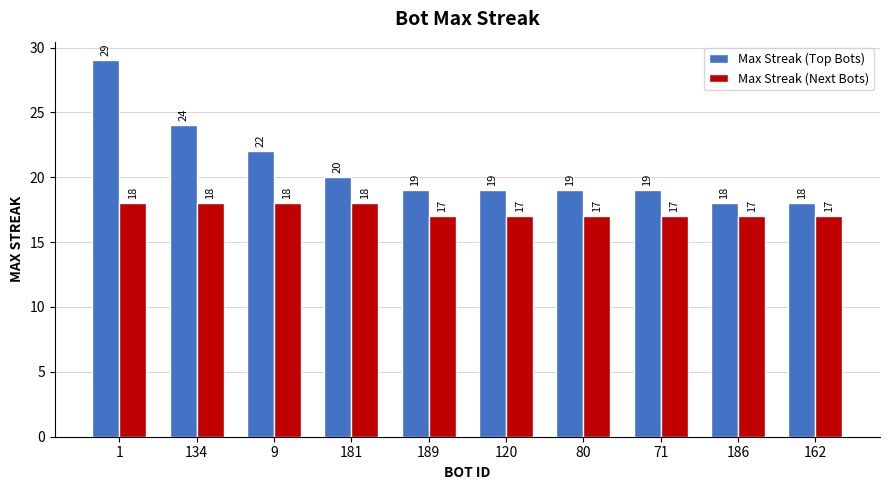

Reading right to left, extract all data points from this chart.

Max Streak (Top Bots): 162=18	186=18	71=19	80=19	120=19	189=19	181=20	9=22	134=24	1=29
Max Streak (Next Bots): 162=17	186=17	71=17	80=17	120=17	189=17	181=18	9=18	134=18	1=18